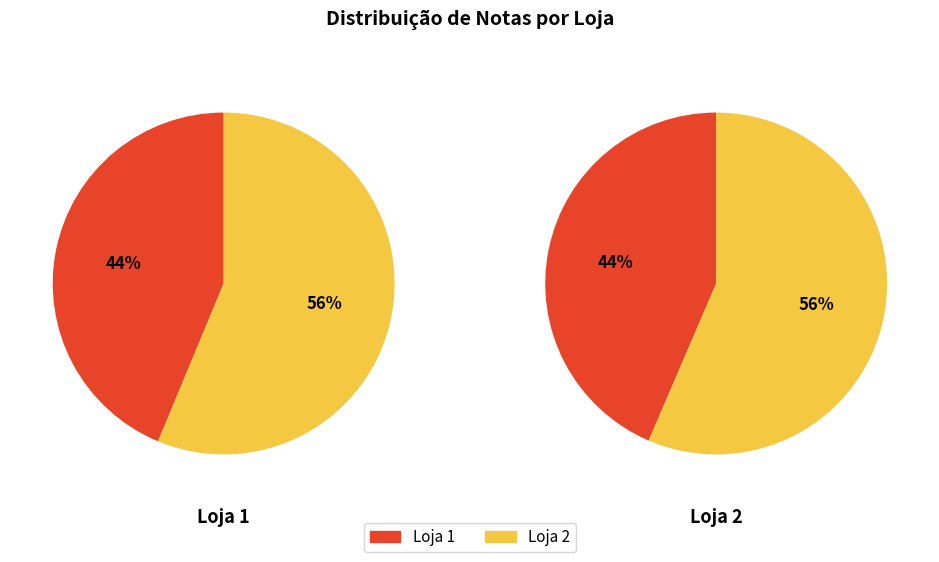

Combined, do 1 and 2 account for over 50%?

Yes